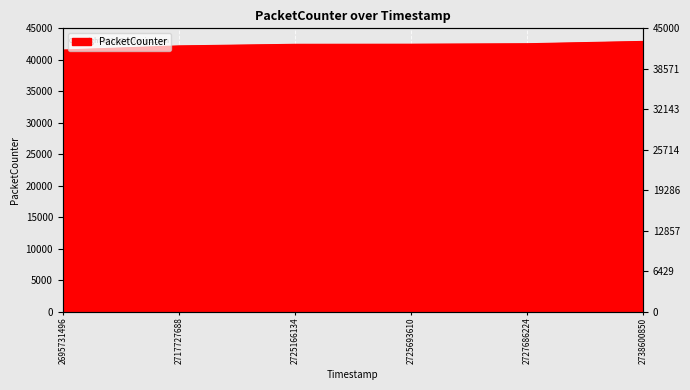

True or false: the data has more than 2 interior local peaks.

False